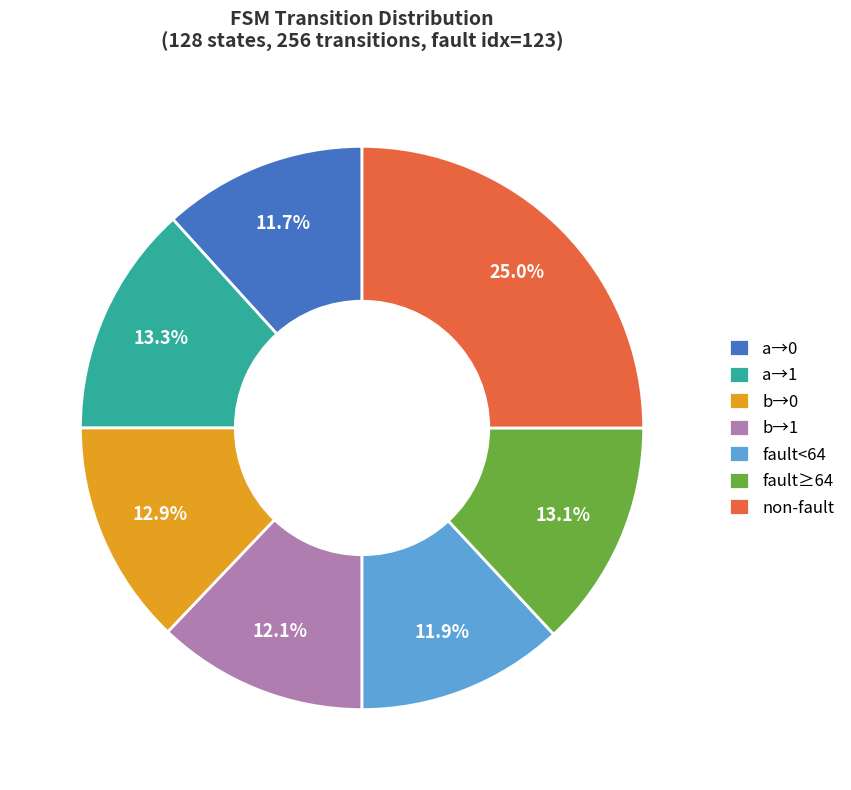

How many segments does this pie chart have?

7